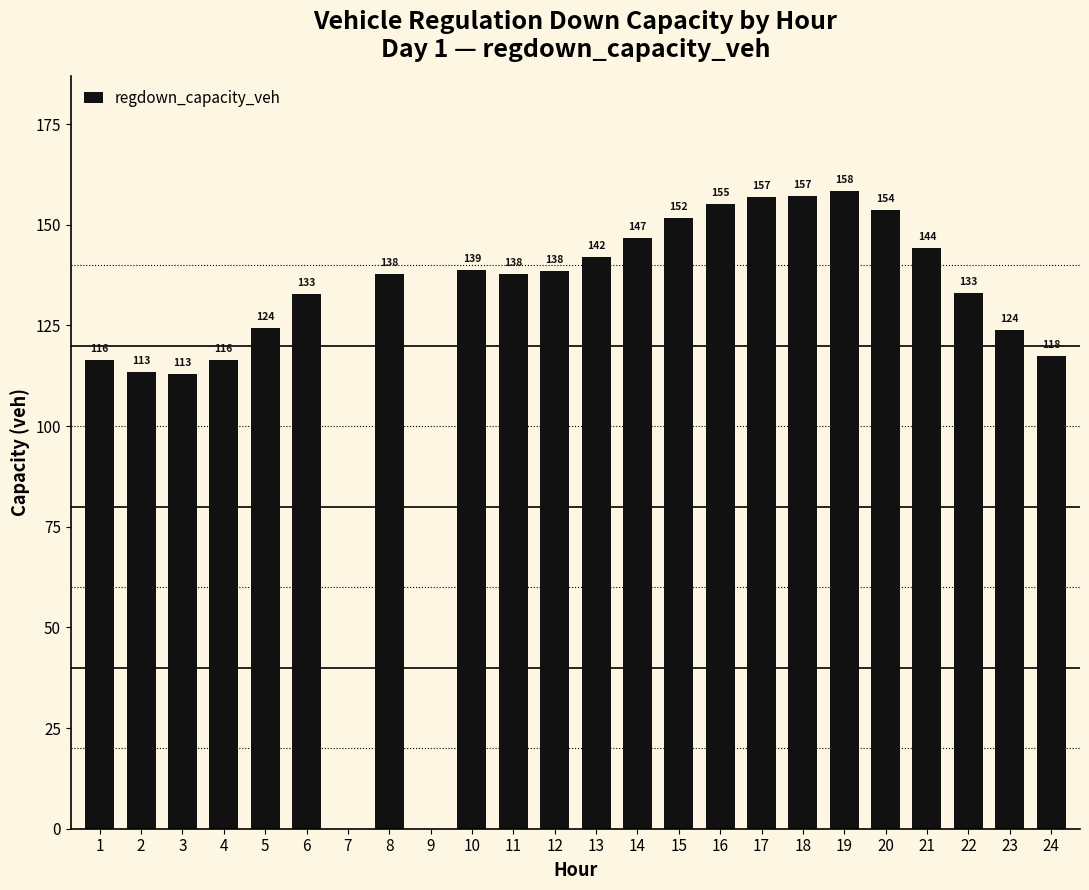

Where does the data first go above 137?

8